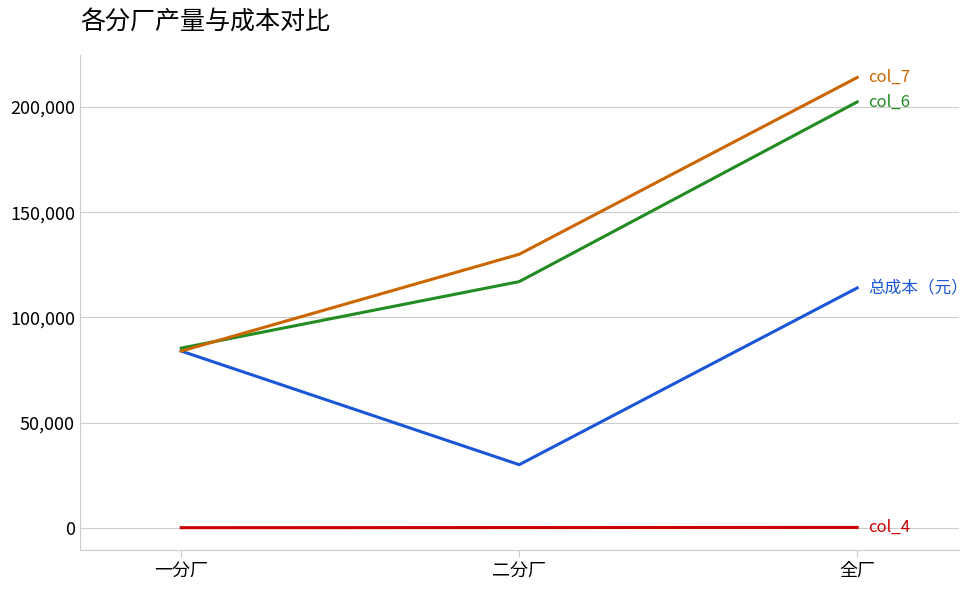

At which category is the sum across all series the highest?

全厂